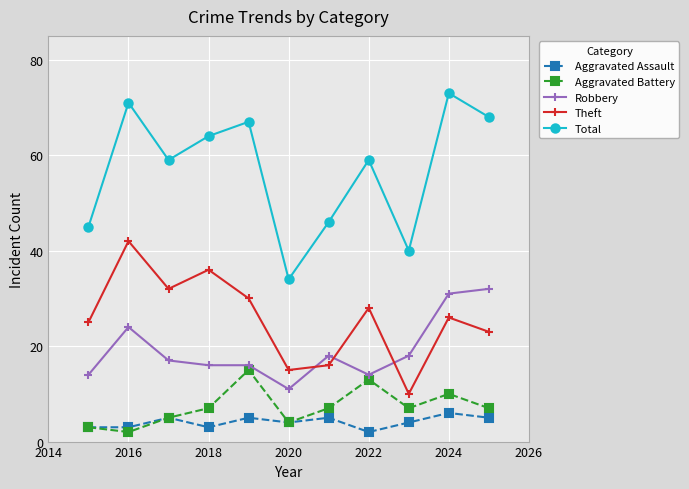

List the series in order of their peak value, lowest first.

Aggravated Assault, Aggravated Battery, Robbery, Theft, Total